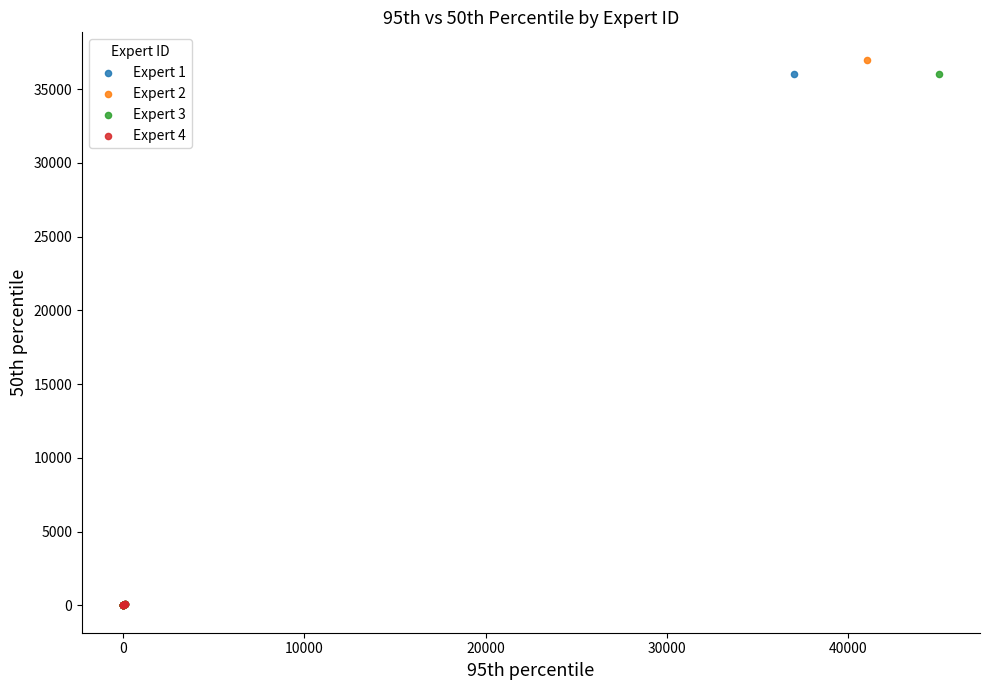

Which series has the widest spread of Y values?

Expert 2